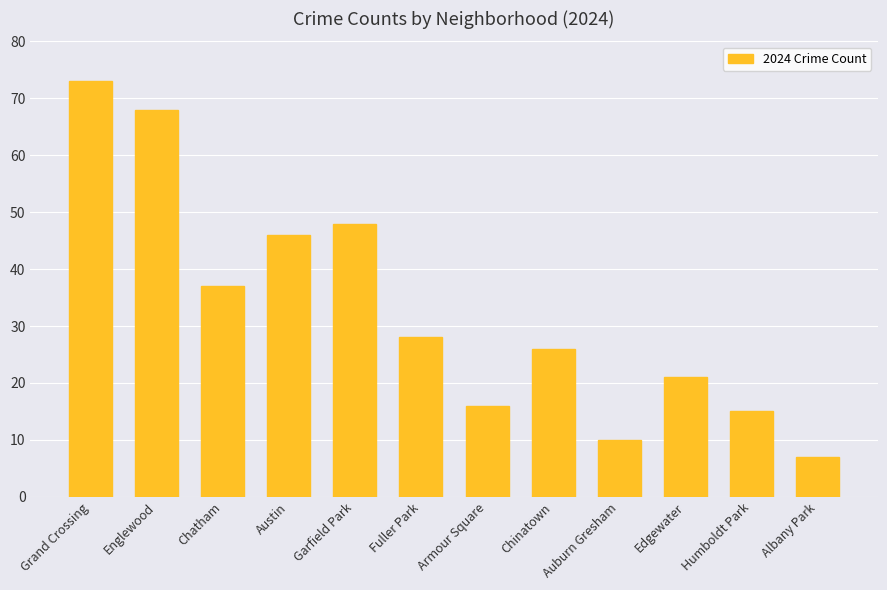

Reading right to left, transcribe all the data shown in this chart.

7	15	21	10	26	16	28	48	46	37	68	73